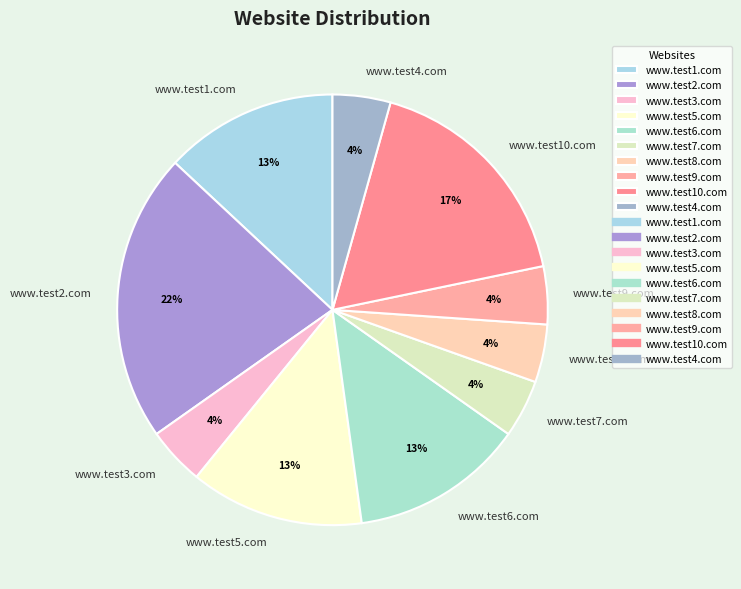

To the nearest percent, what percentage of the pie is www.test4.com?

4%